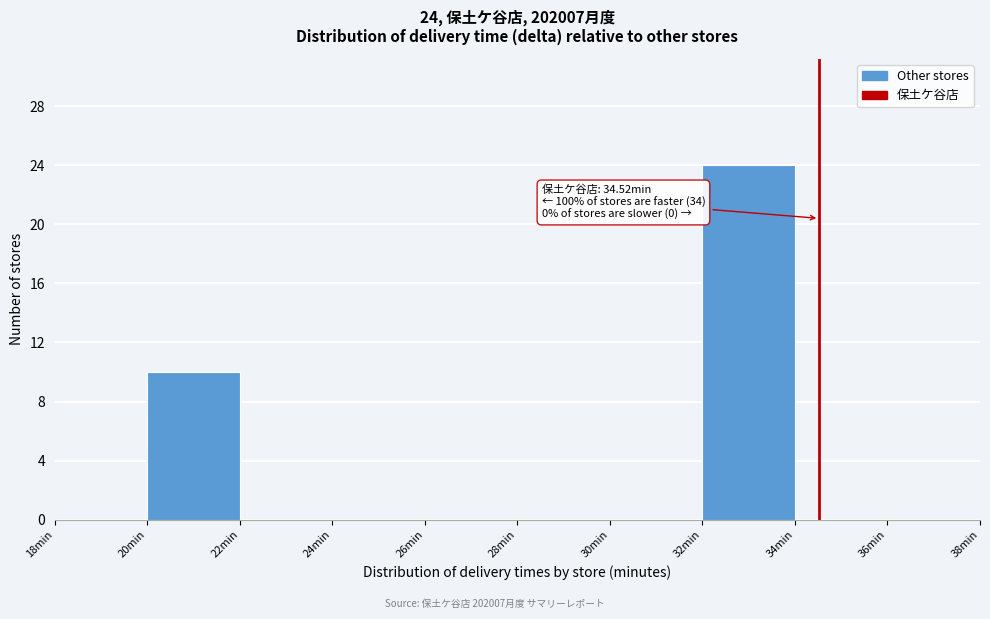

Over which range of the x-axis is the bar tallest?

32 to 34